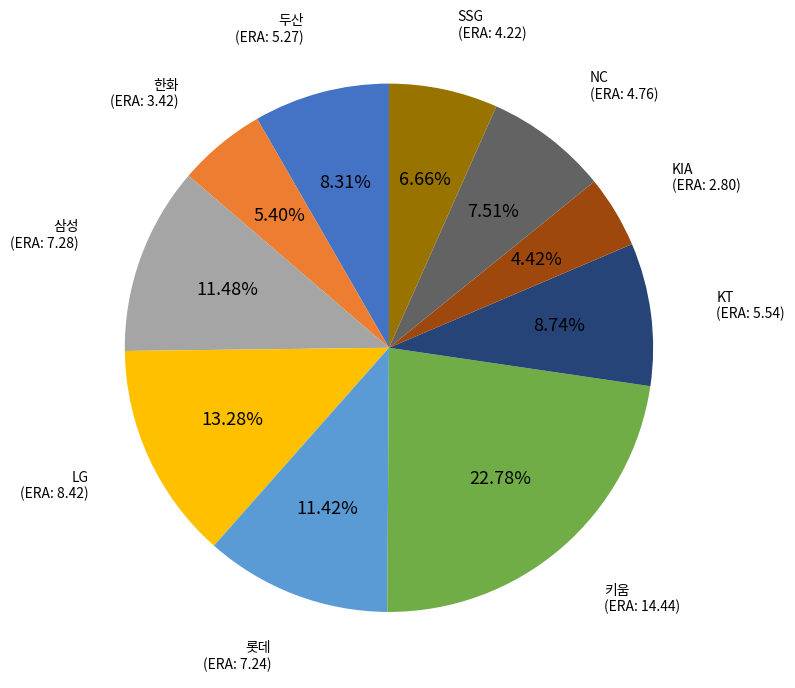

How many segments does this pie chart have?

10